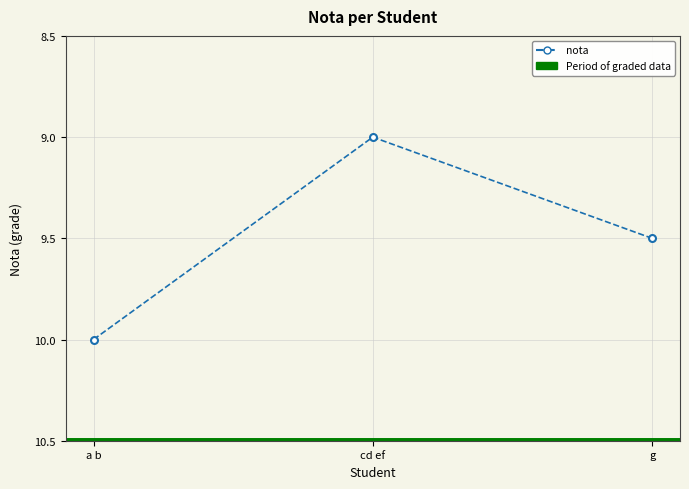

List the labels in order of value, smallest first.

cd ef, g, a b